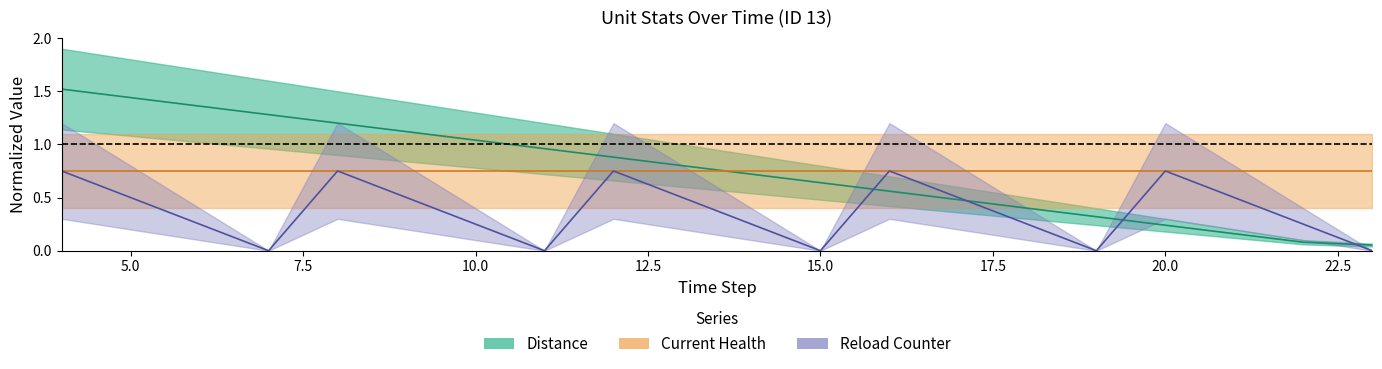

Which series has the largest total across all categories?

Distance